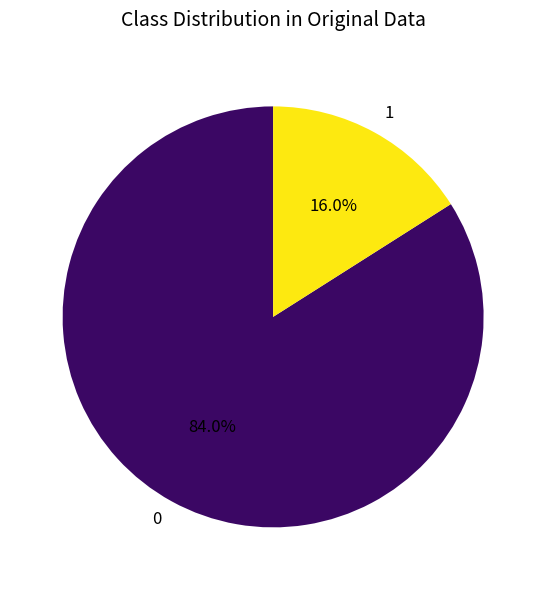

To the nearest percent, what portion does 0 represent?

84%